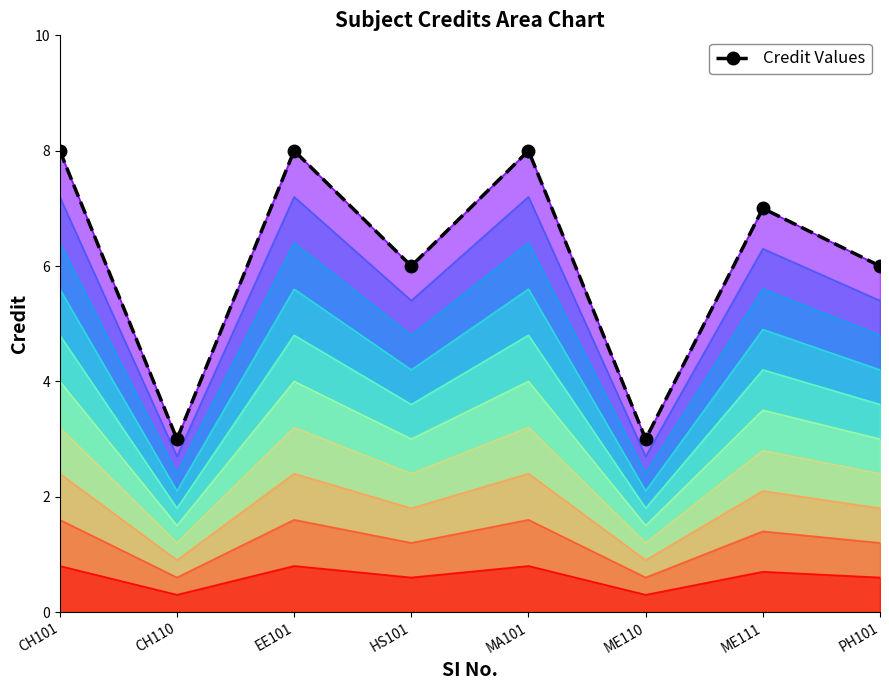

Between PH101 and CH110, which is larger?

PH101